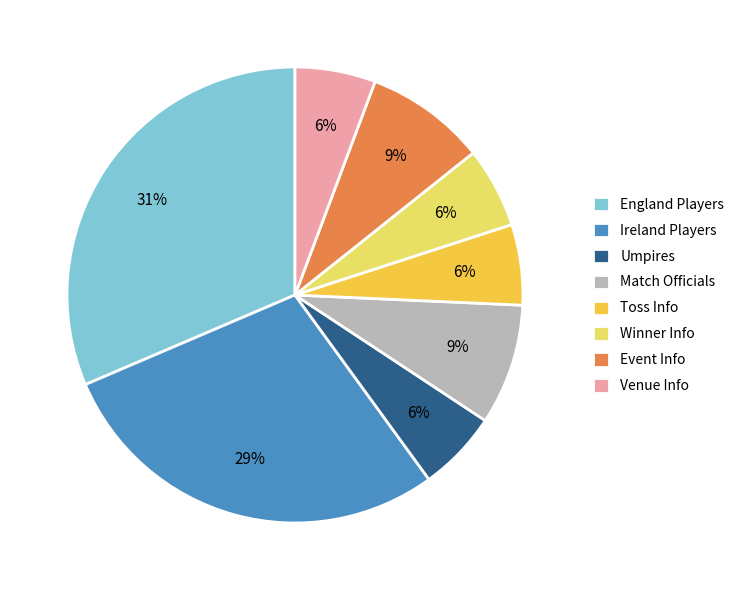

What is the ratio of the value at Venue Info to the value at Event Info?

0.7